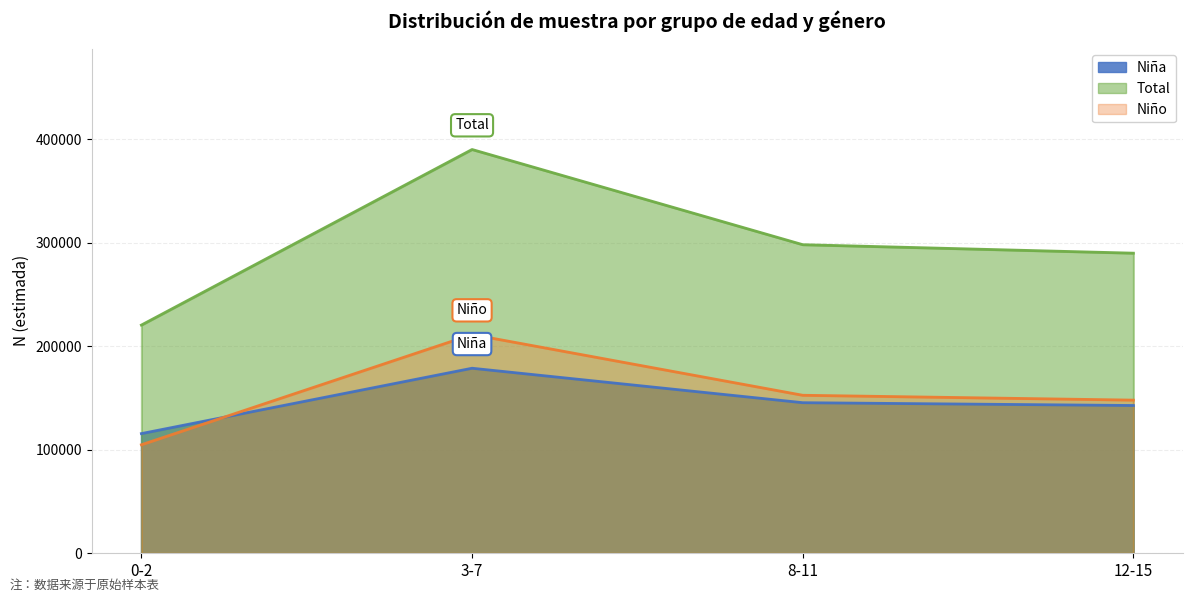

The Niña N (estimada) series shows 211815 at 8-11. True or false?

False